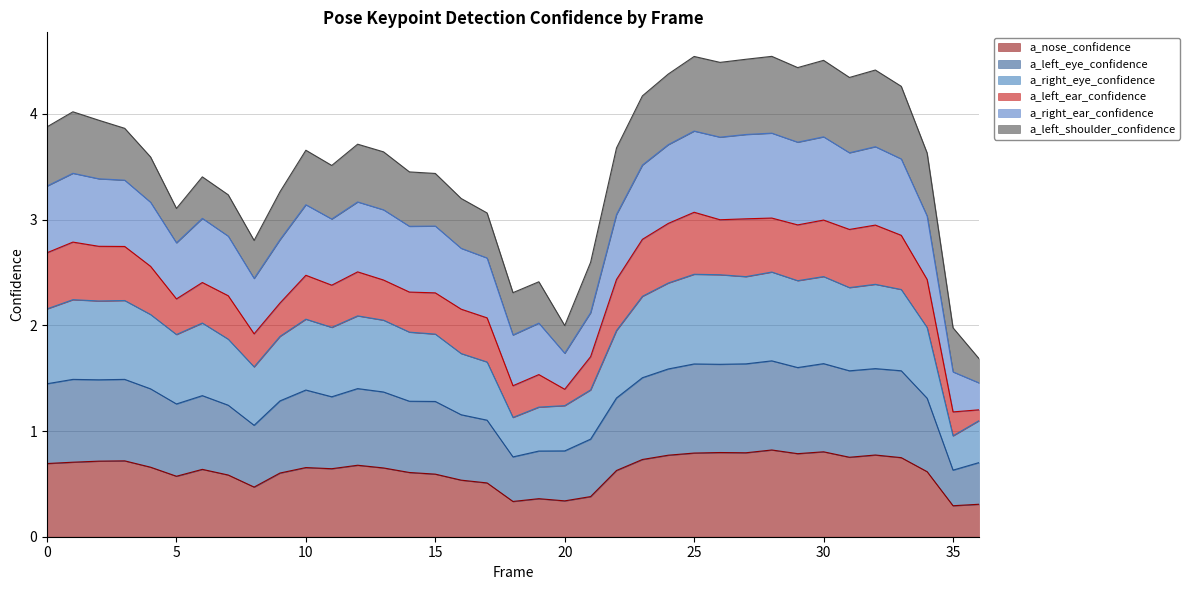

Count the number of categories in the chart.

37